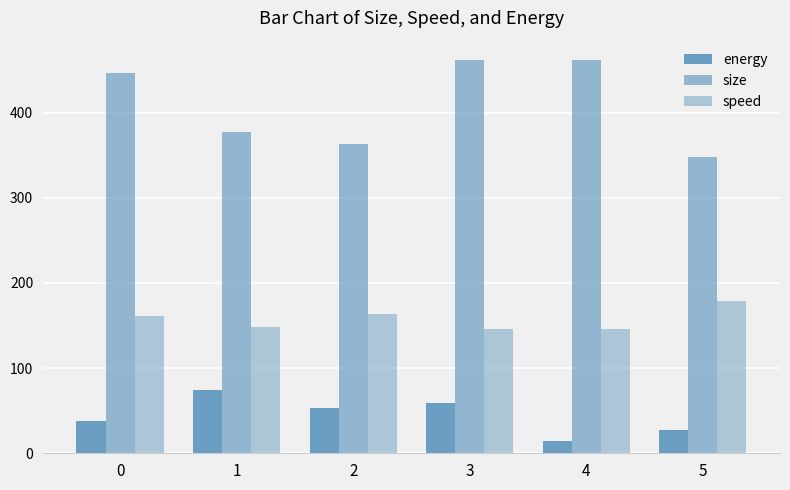

Count the number of data series in this chart.

3